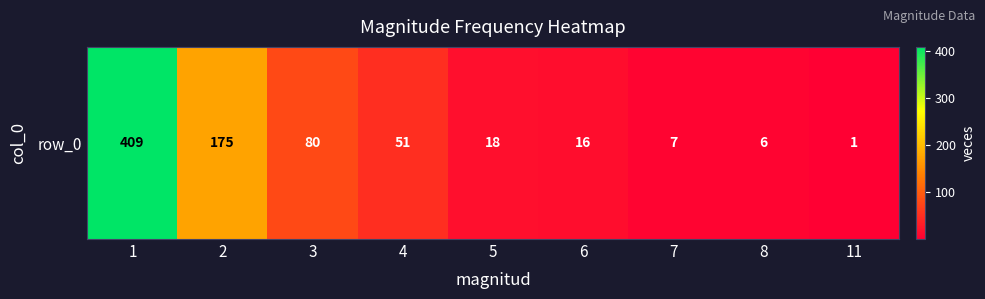

Reading left to right, extract all data points from this chart.

409	175	80	51	18	16	7	6	1